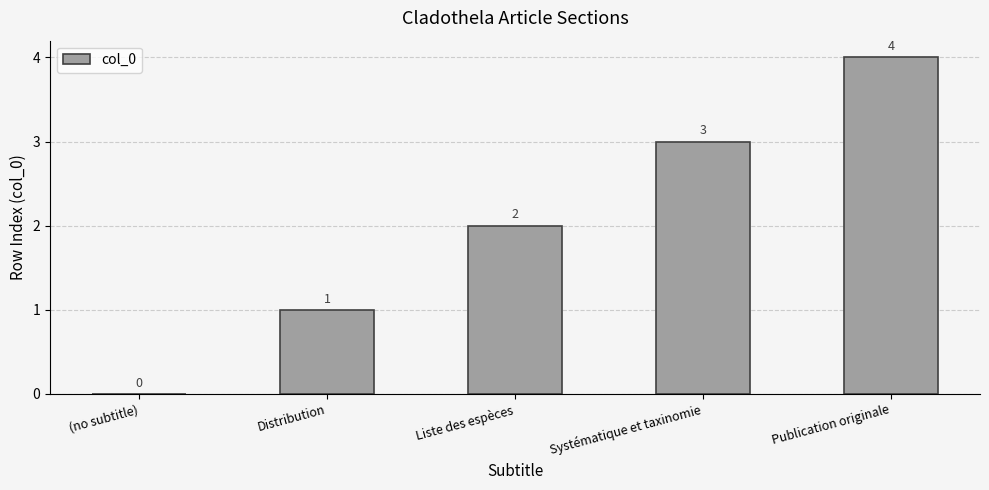

What is the average value?

2